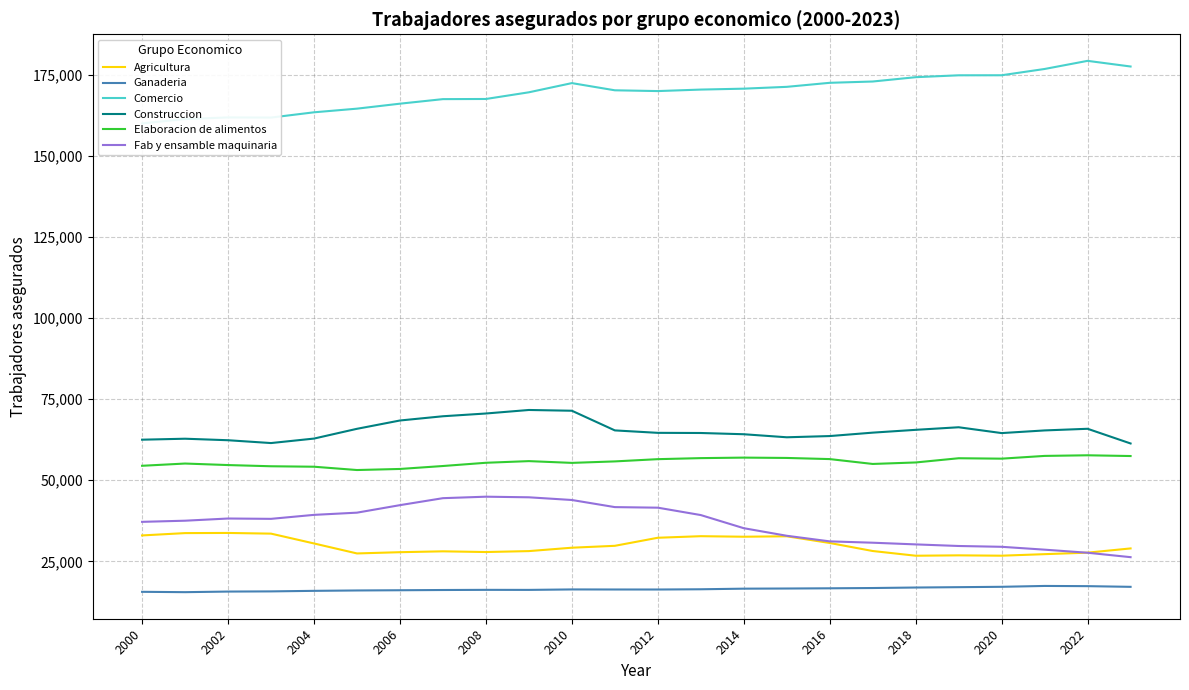

True or false: Comercio and Elaboracion de alimentos cross at least once.

False